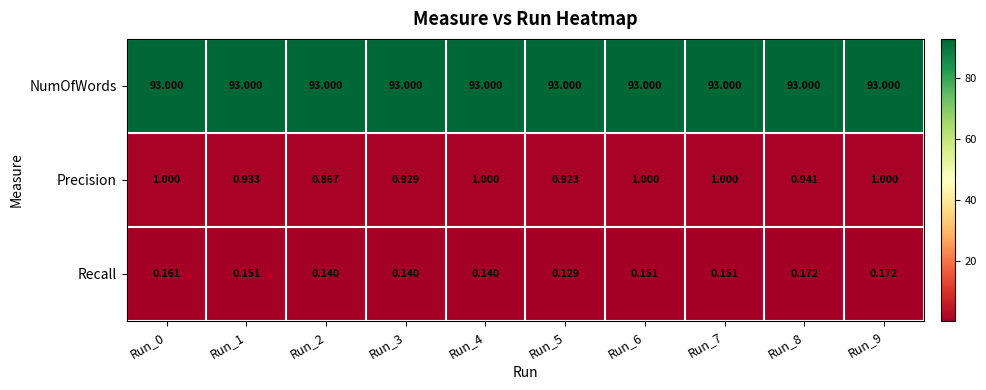

Which series has the widest spread of values?

Precision